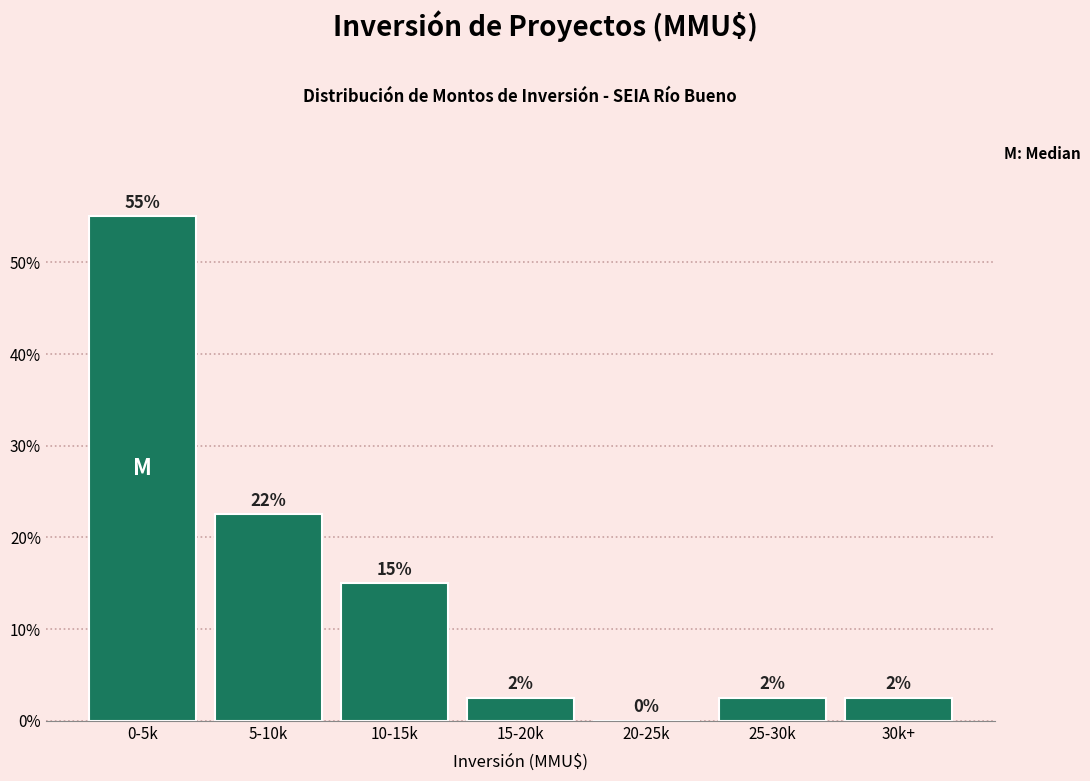

Are the bars horizontal?

No